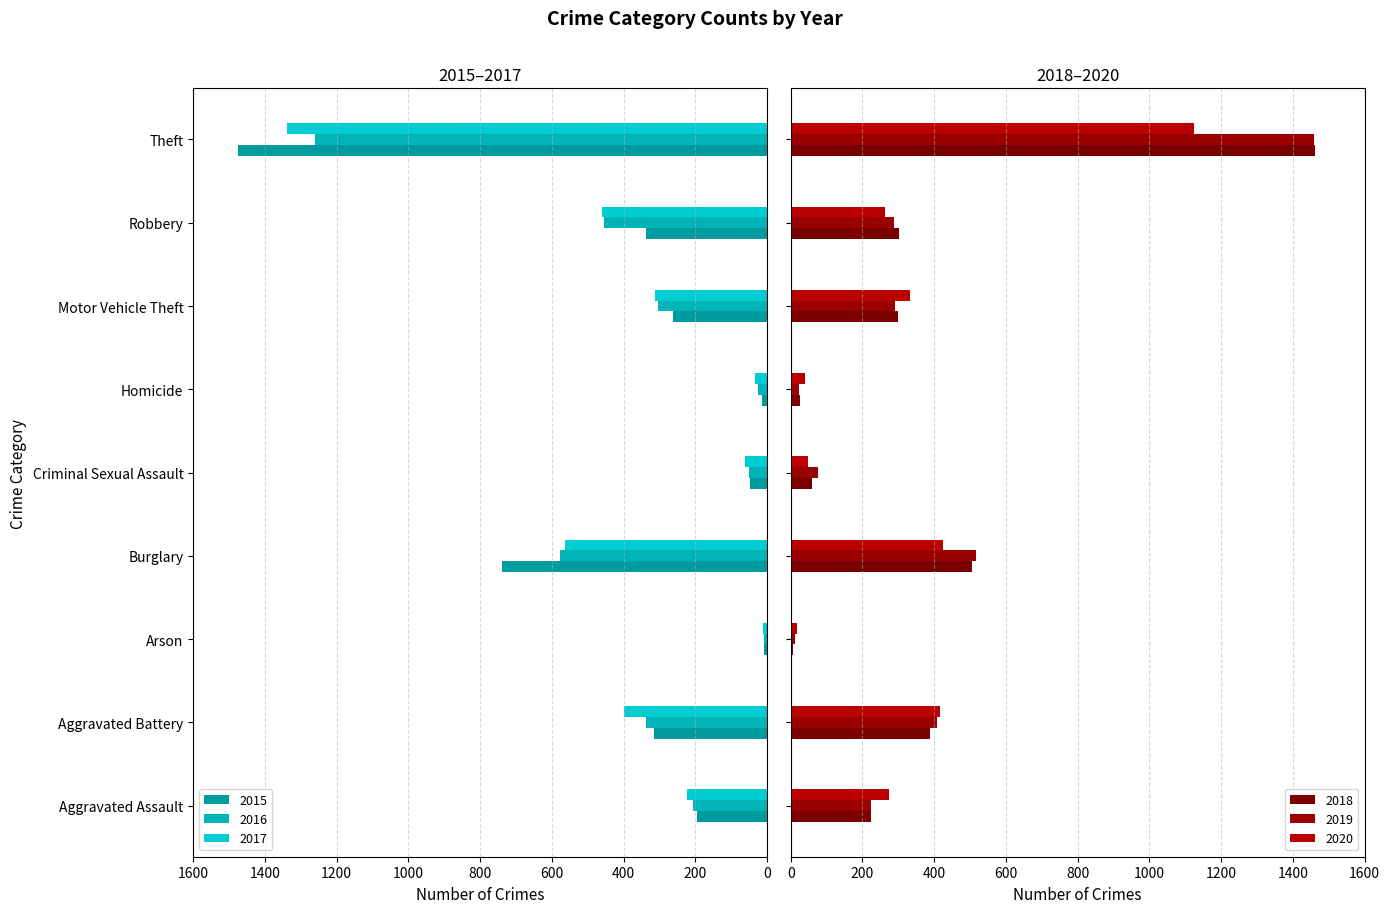

What is the value of the 2020 bar at the 3rd from the left?

17